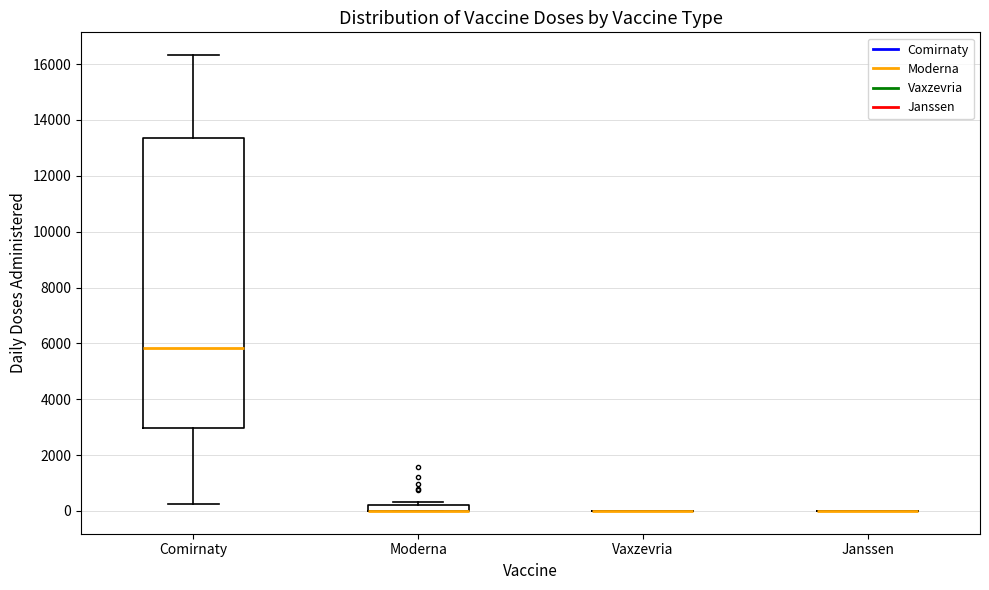

Where is the upper edge of the box for Moderna on the y-axis? The values are not printed on the chart, so give them approximately, as read against the axis.

200